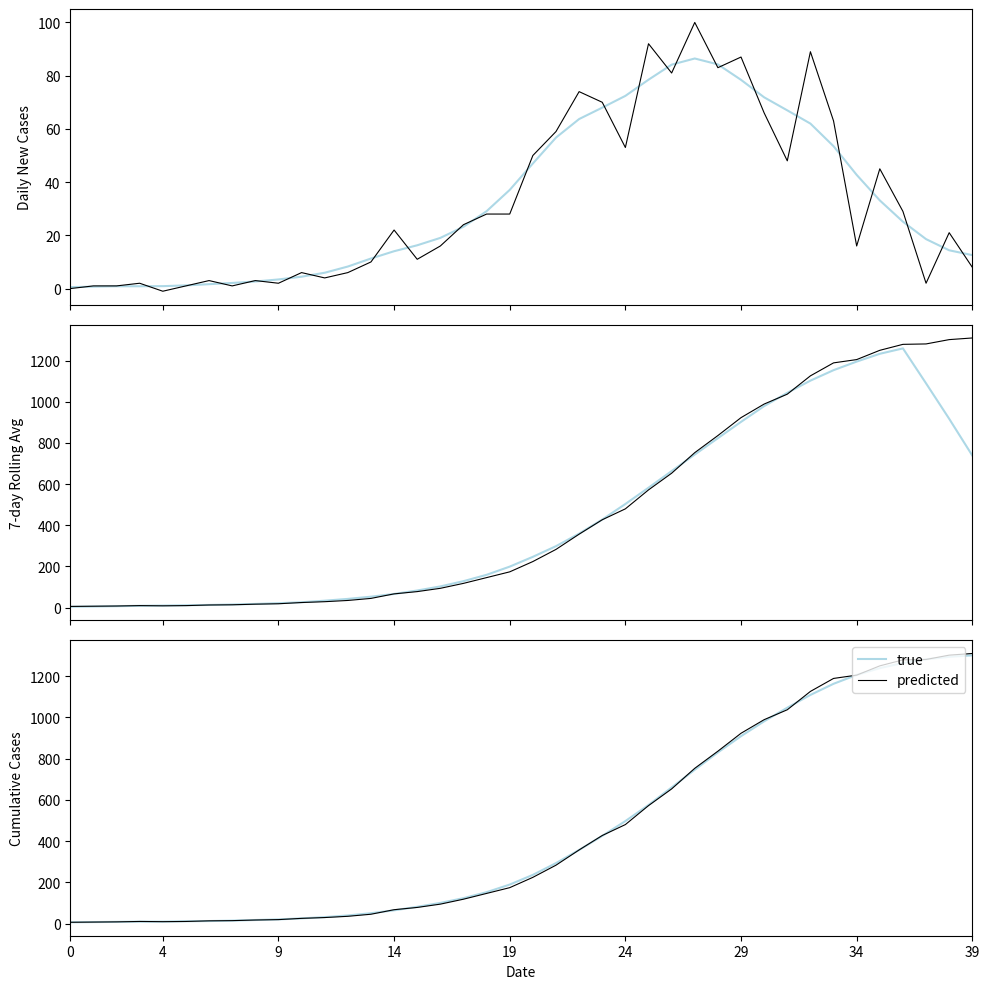

How many data points does each series have?

40